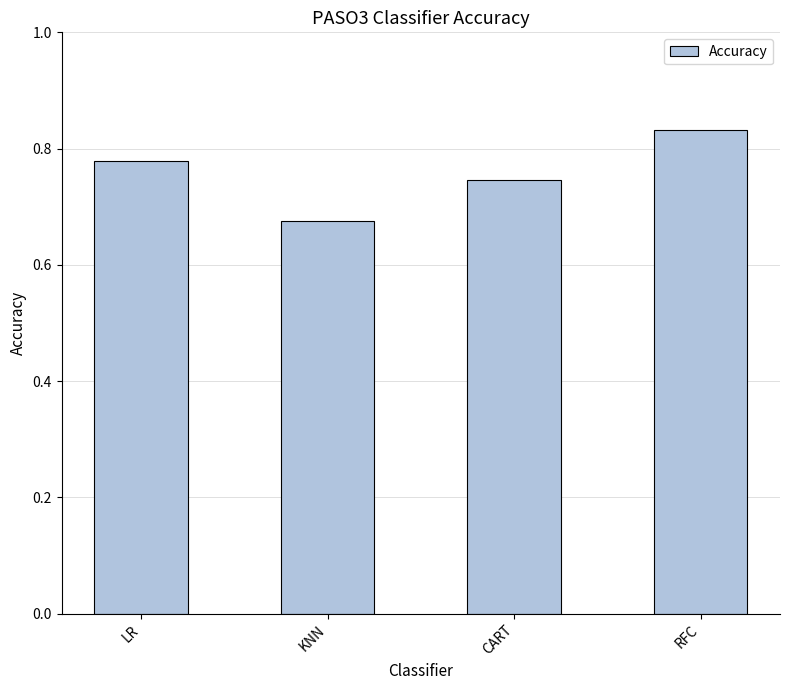

Which category has the lowest value across all series?

KNN